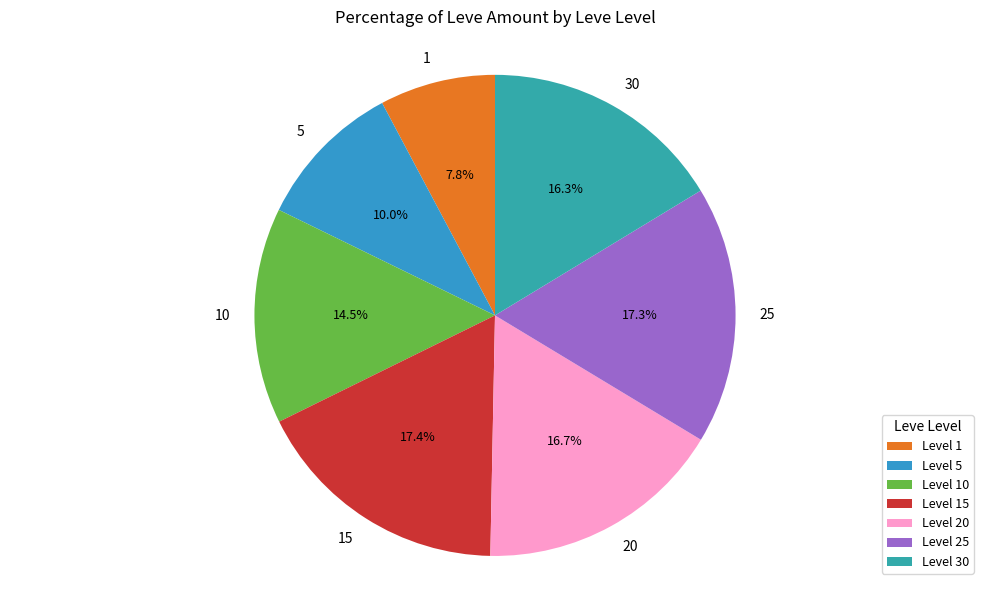

What is the ratio of the value at 5 to the value at 1?

1.3